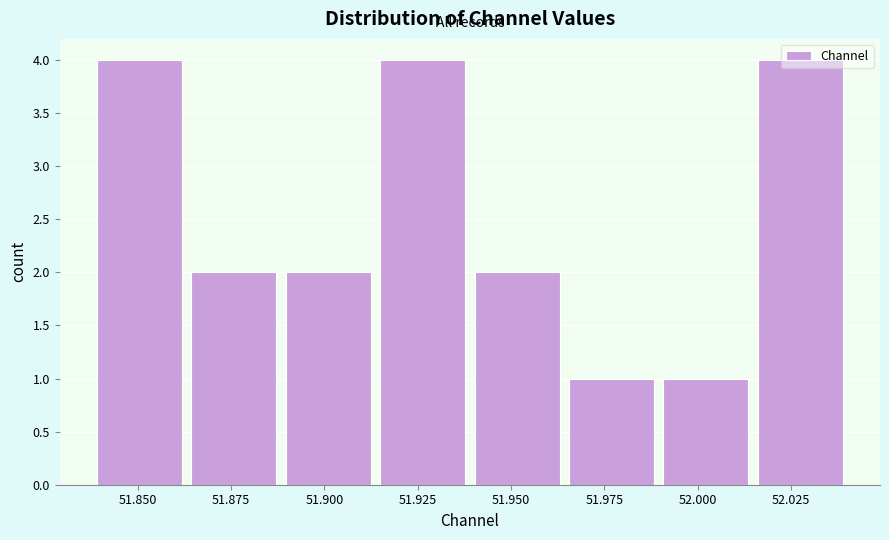

Reading left to right, list every bar in this chart as the range it spans on the x-axis followed by its height. Neither the bar edges nor the heights are printed on the chart, so give them approximately, as read against the axes.

51.840 to 51.865: 4
51.865 to 51.890: 2
51.890 to 51.915: 2
51.915 to 51.940: 4
51.940 to 51.965: 2
51.965 to 51.990: 1
51.990 to 52.015: 1
52.015 to 52.040: 4